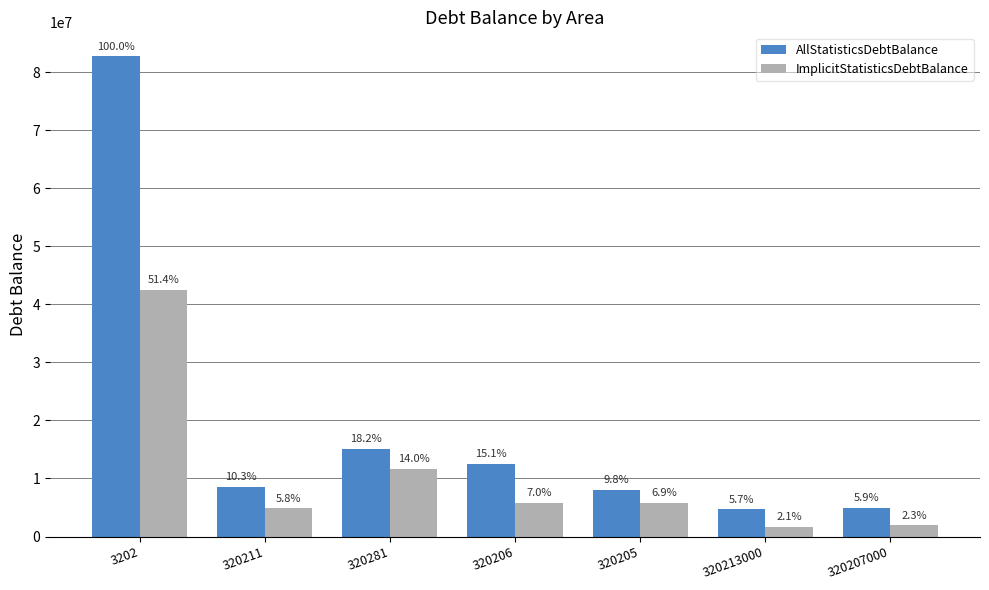

What are all the series names shown in the legend?

AllStatisticsDebtBalance, ImplicitStatisticsDebtBalance